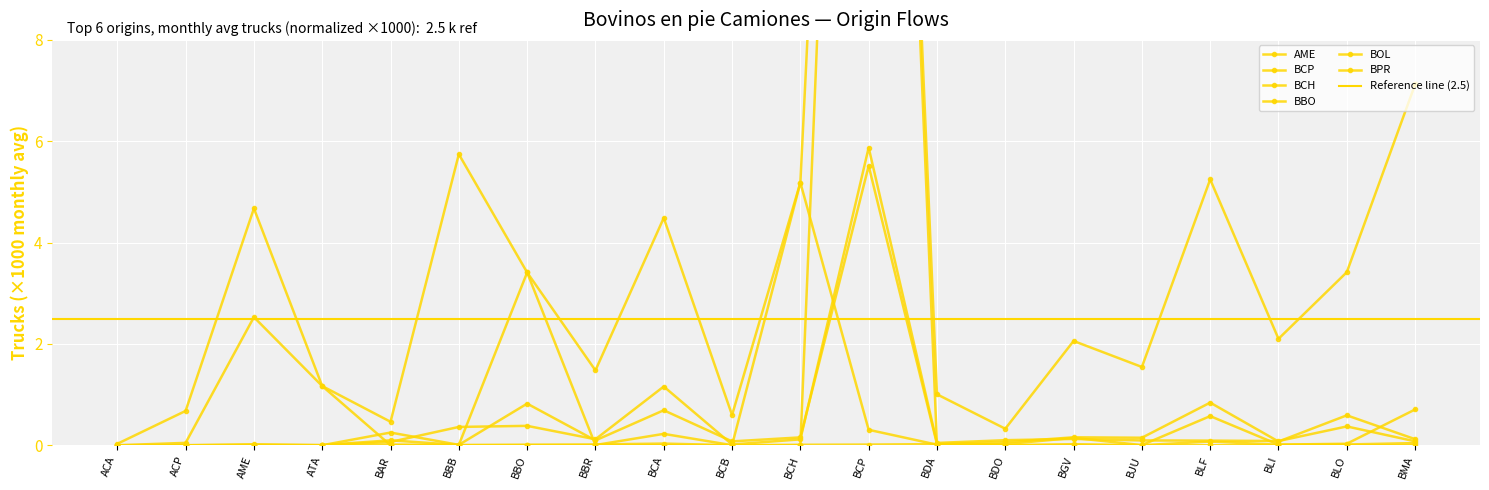

What is the maximum value shown in the chart?

32.6